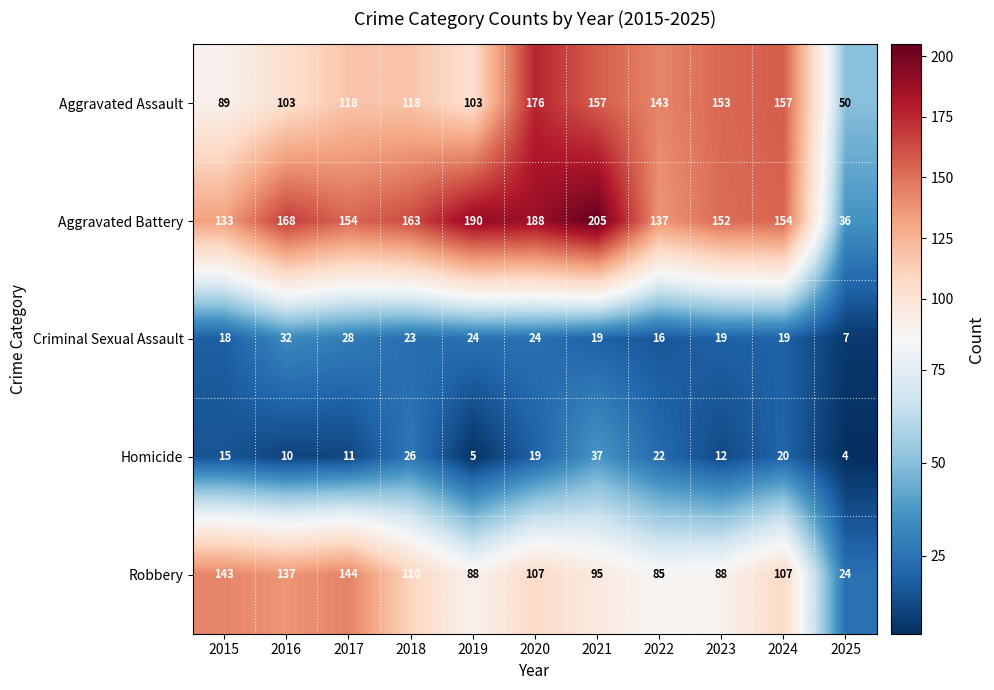

What is the difference between the highest and lowest values at 2022?

127